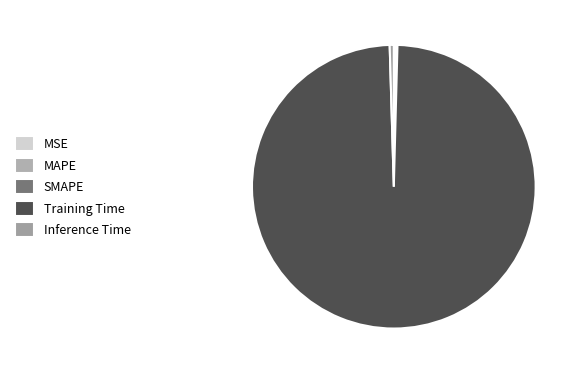

How many slices are in this pie chart?

5